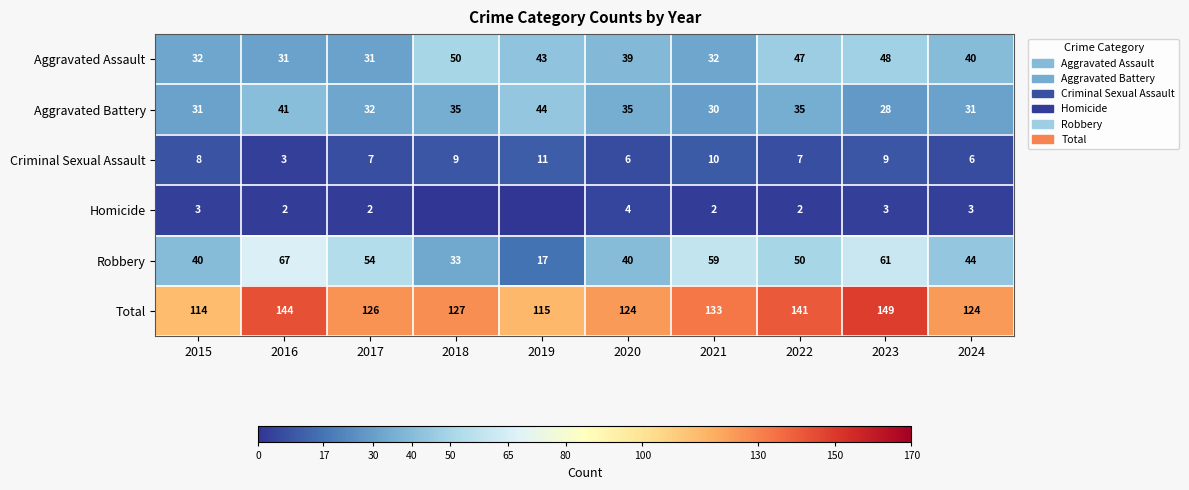

Where does the Aggravated Assault series first go above 40?

2018